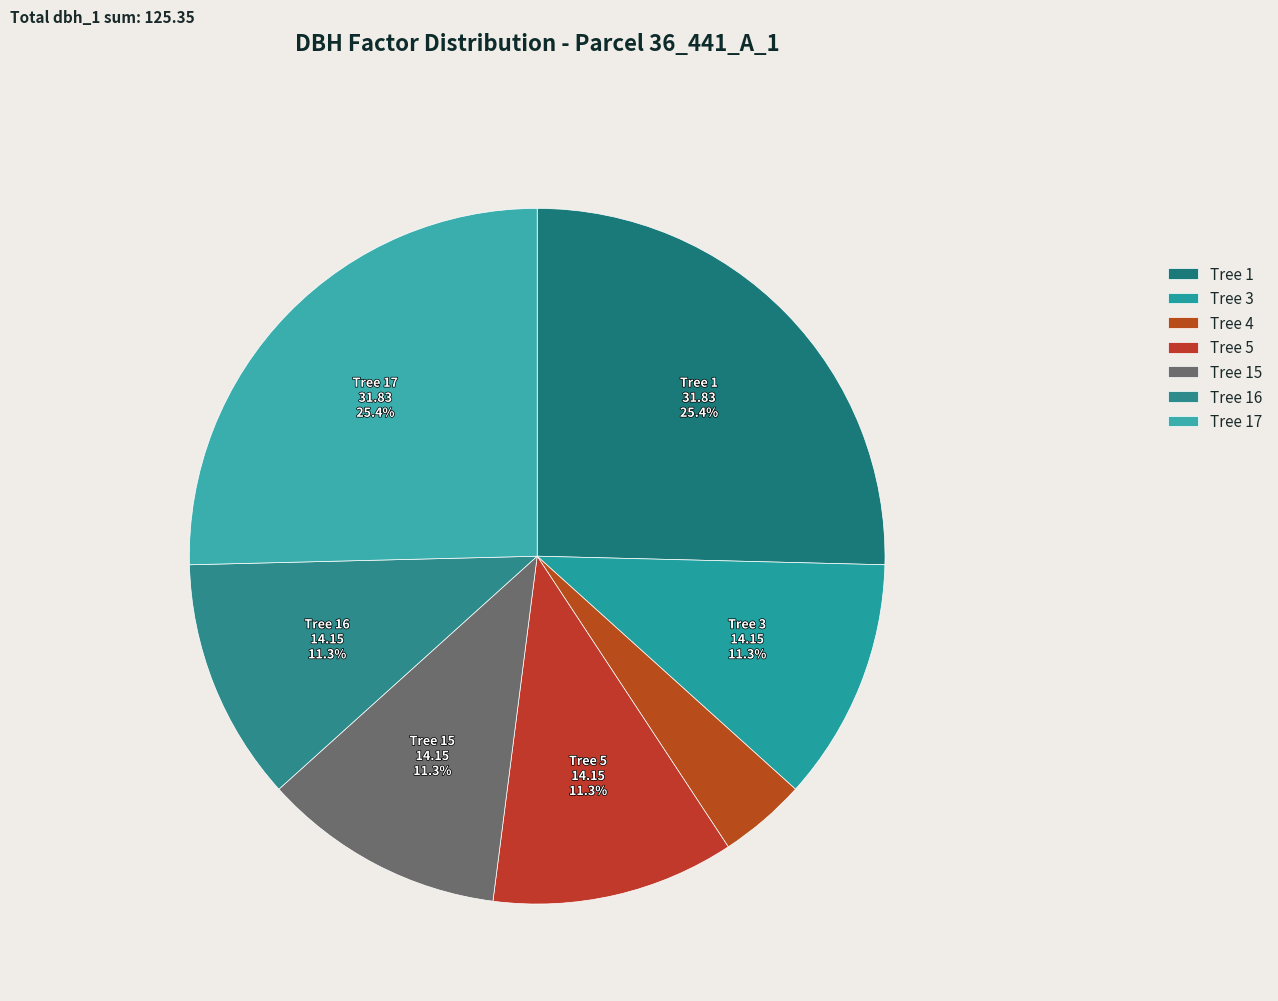

How many slices are in this pie chart?

7